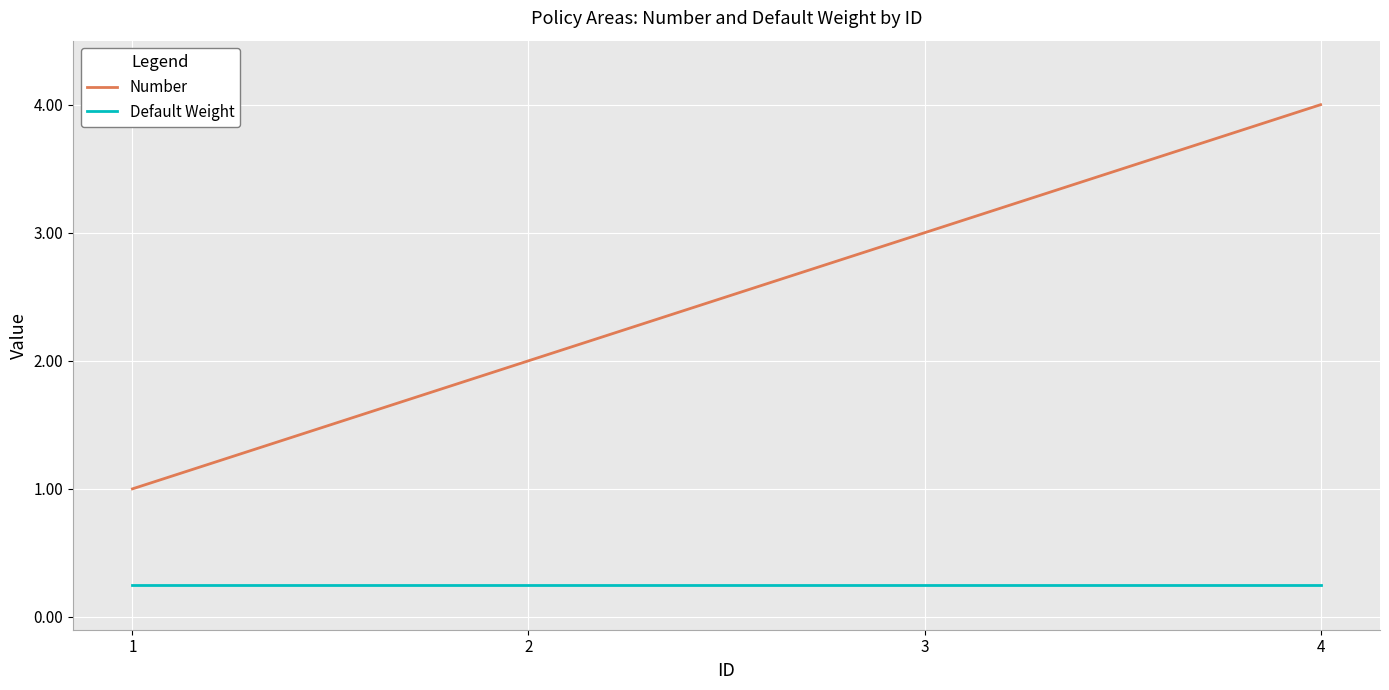

Which series has the largest total across all categories?

Number